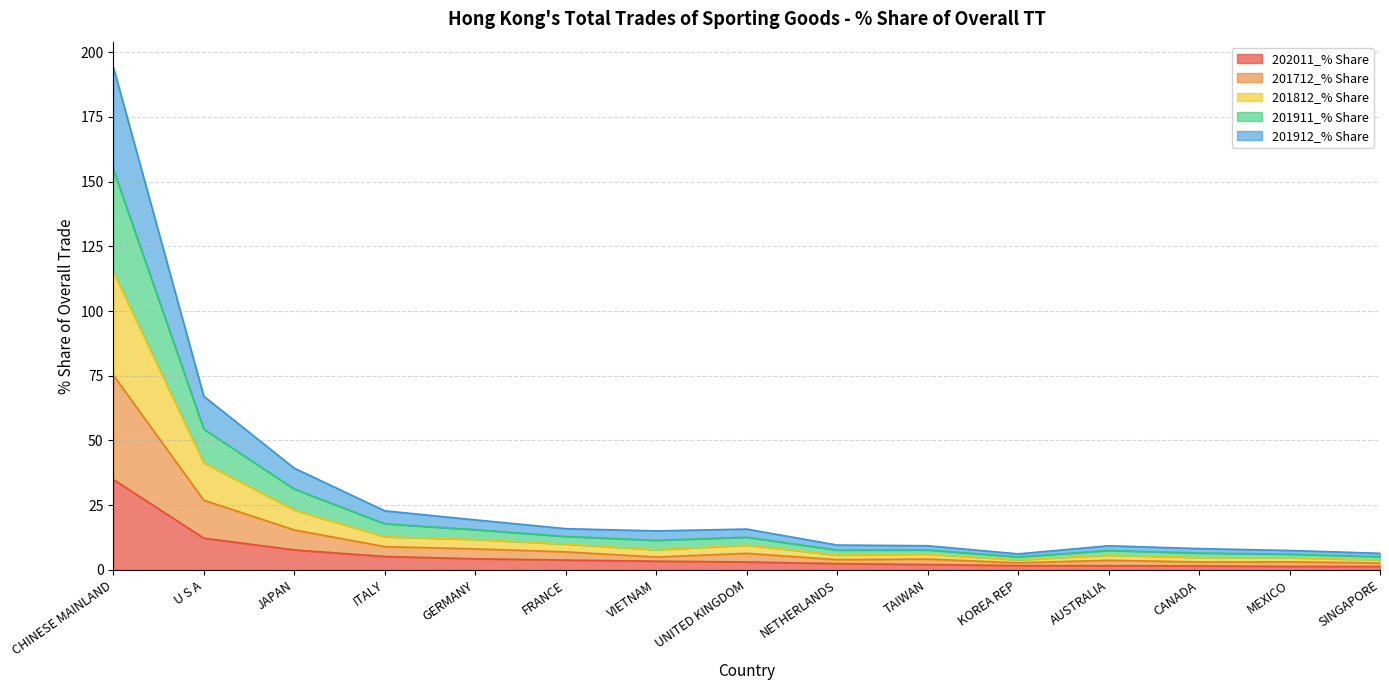

How many interior local valleys does the 201712_% Share series have?

3